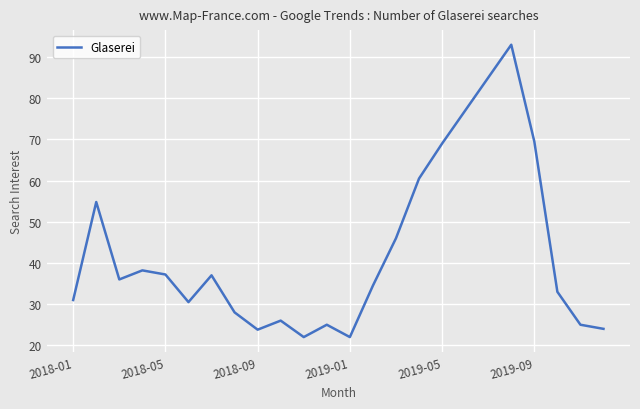

What is the difference between the maximum and minimum values?

71.0